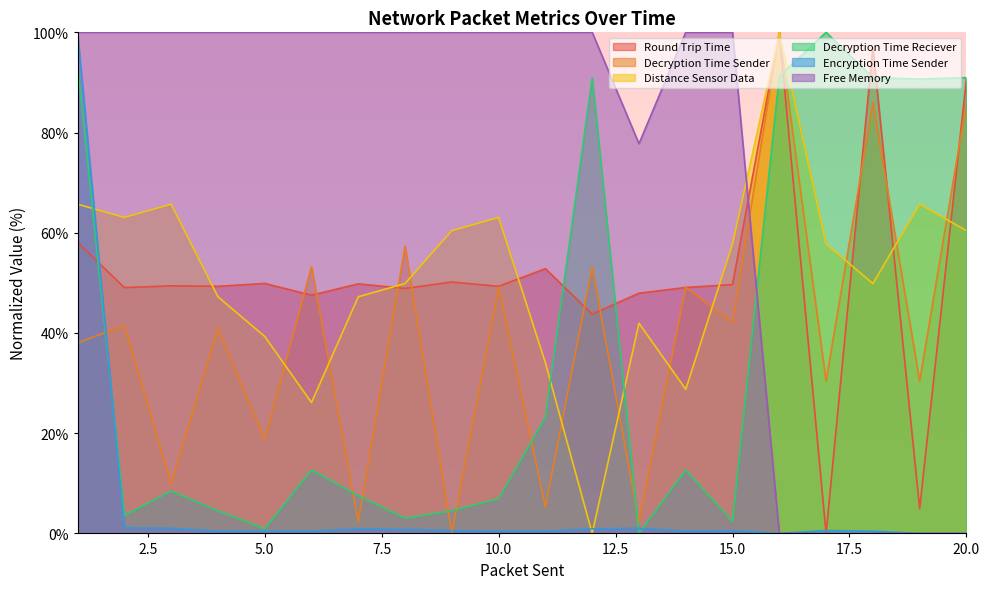

The Free Memory series shows 100.0 at 4. True or false?

True